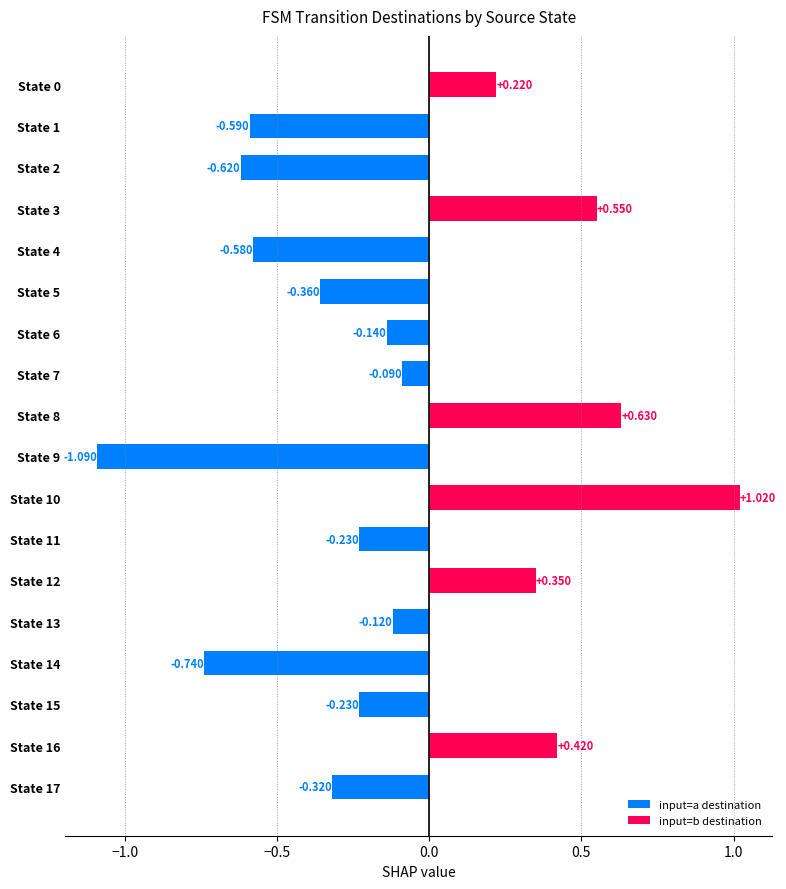

What is the sum of all values?

-1.9